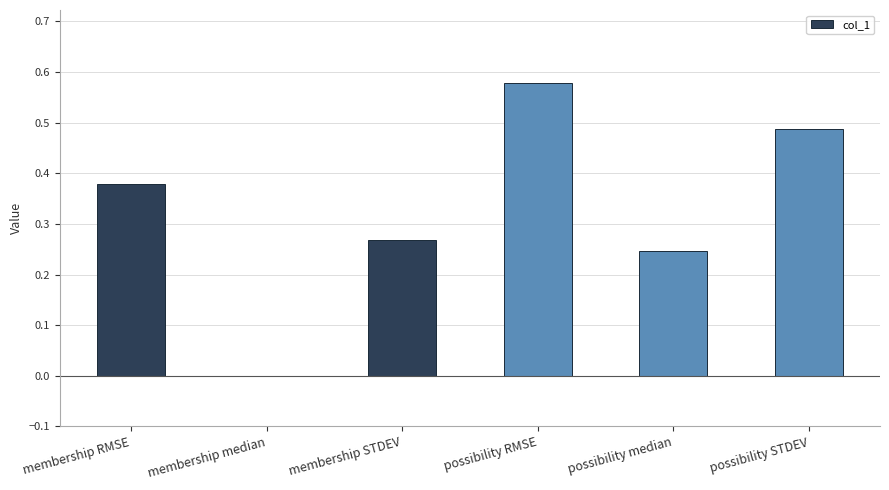

At which label is the value closest to 0?

membership median